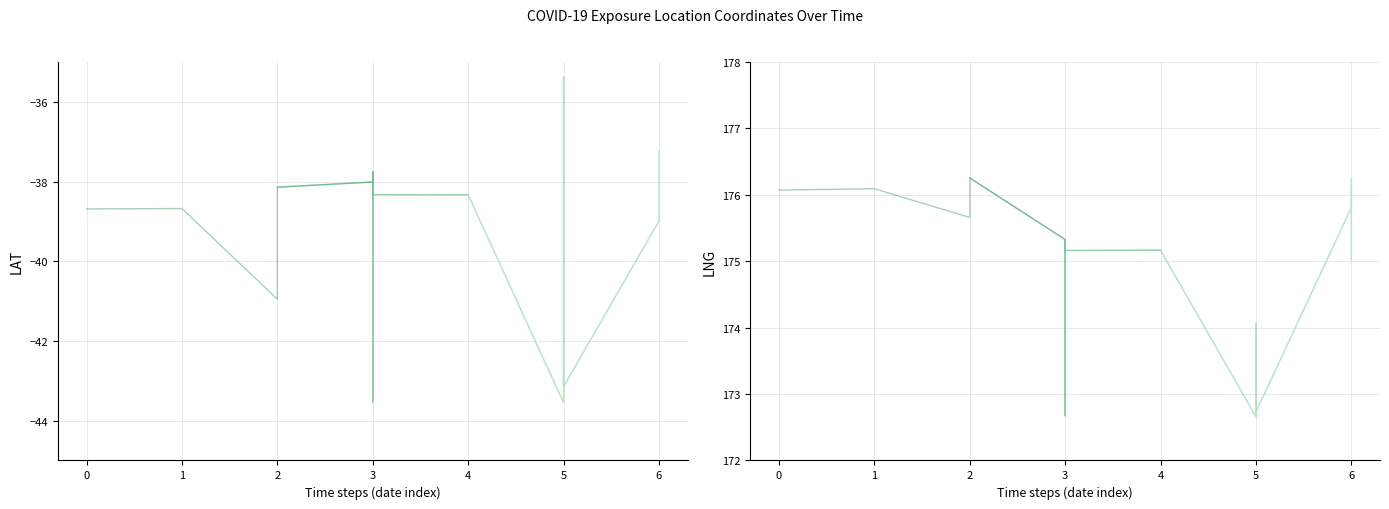

What is the total value across all series at 2021-11-17?

137.5